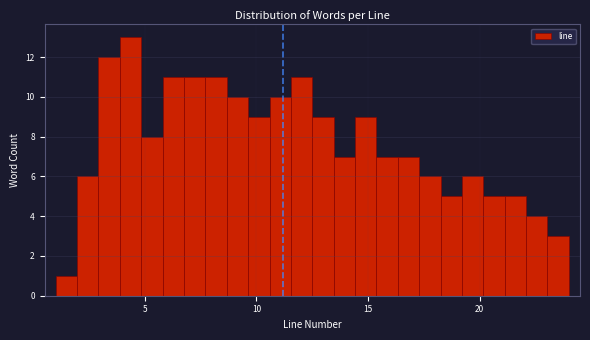

Around what value on the x-axis is the tallest bar? Give the approximate position of its centre, as read against the axis.

4.5